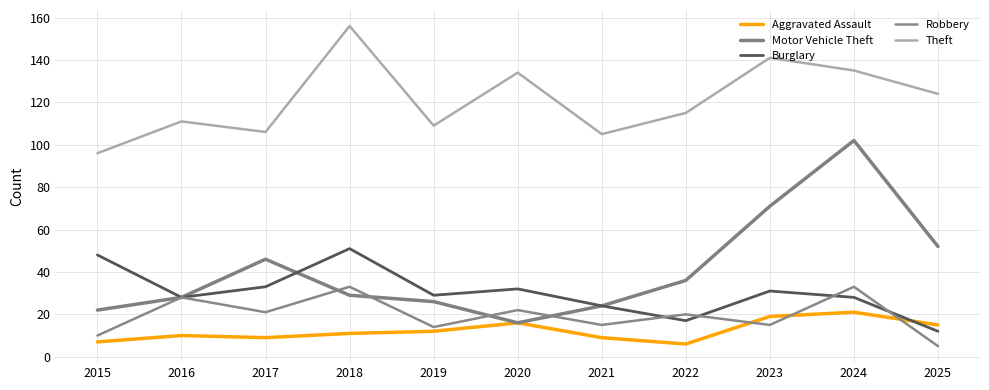

What is the sum of the Motor Vehicle Theft values at 2023 and 2015?

93